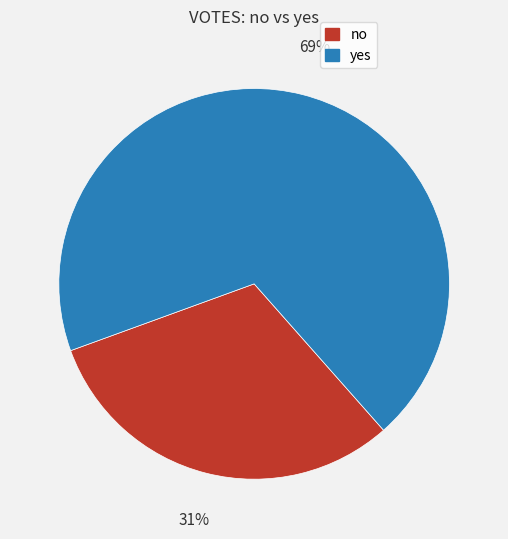

Which slice represents more than half of the pie?

yes